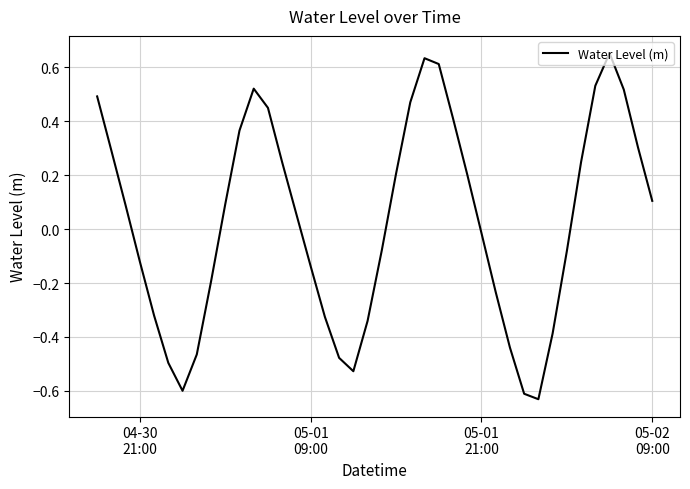

Does the chart display data point markers on the line(s)?

No